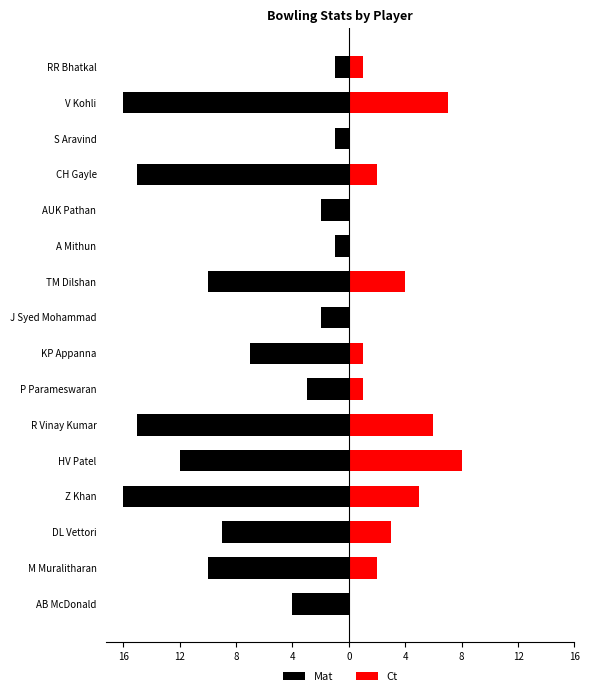

Rank the series at A Mithun from lowest to highest value.

Mat, Ct